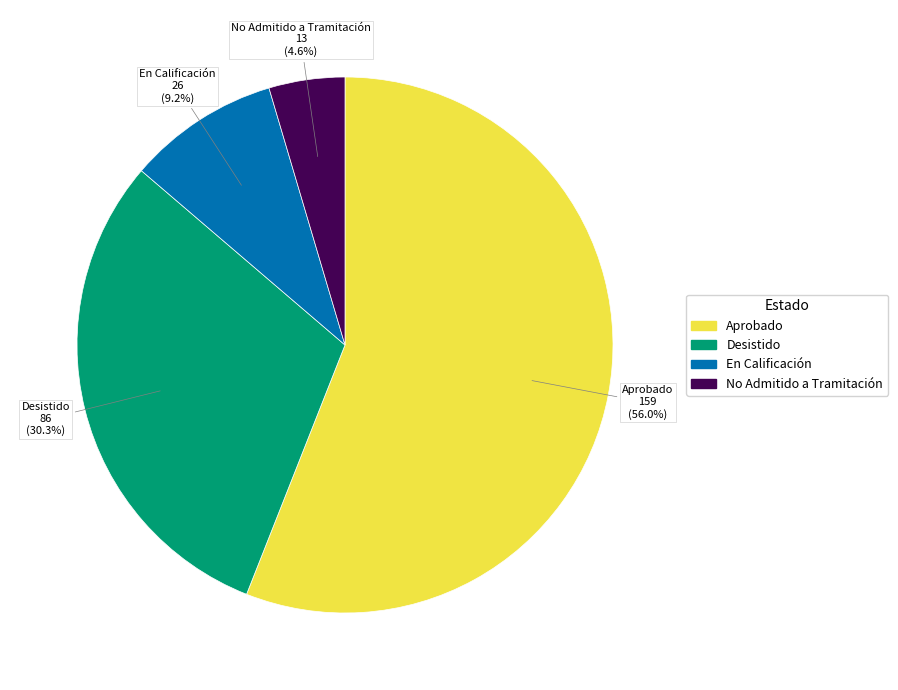

To the nearest percent, what percentage of the pie is No Admitido a Tramitación?

5%